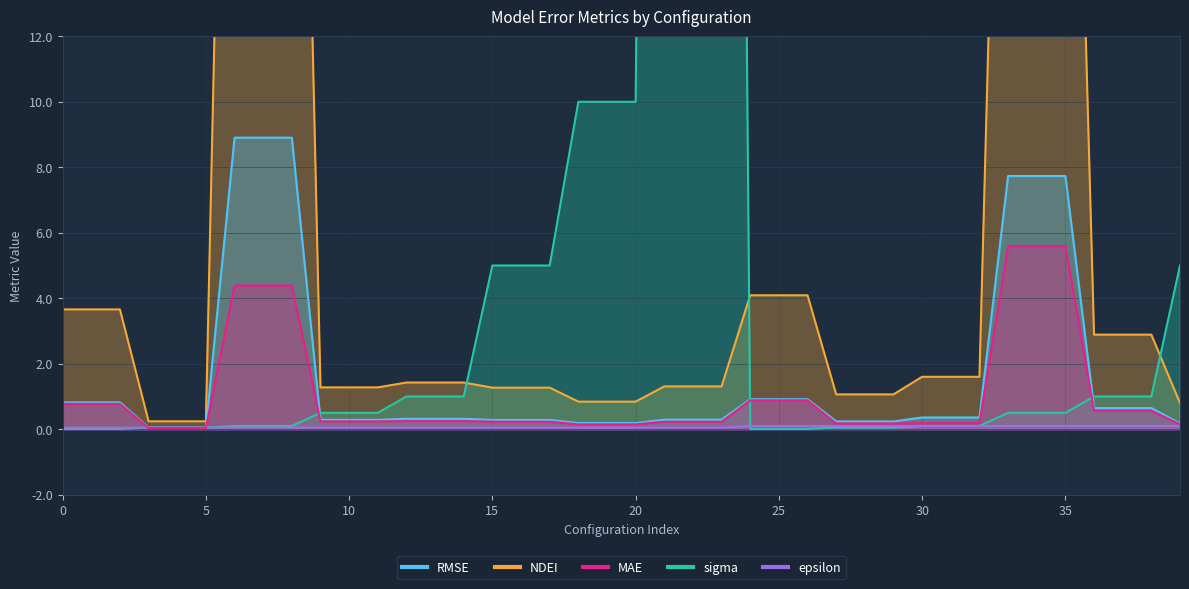

How many lines are shown in the chart?

5